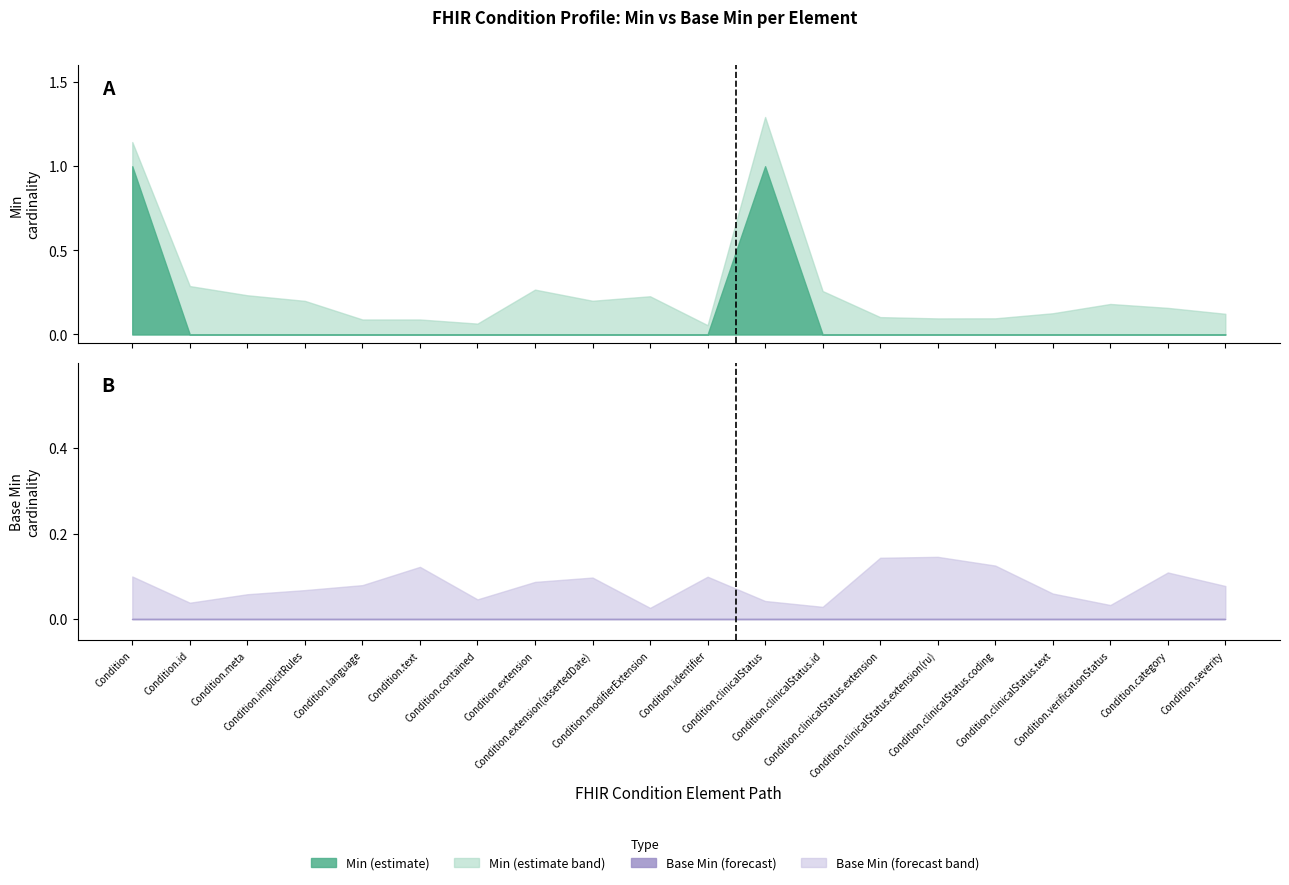

At how many categories does at least one series exceed 0?

2